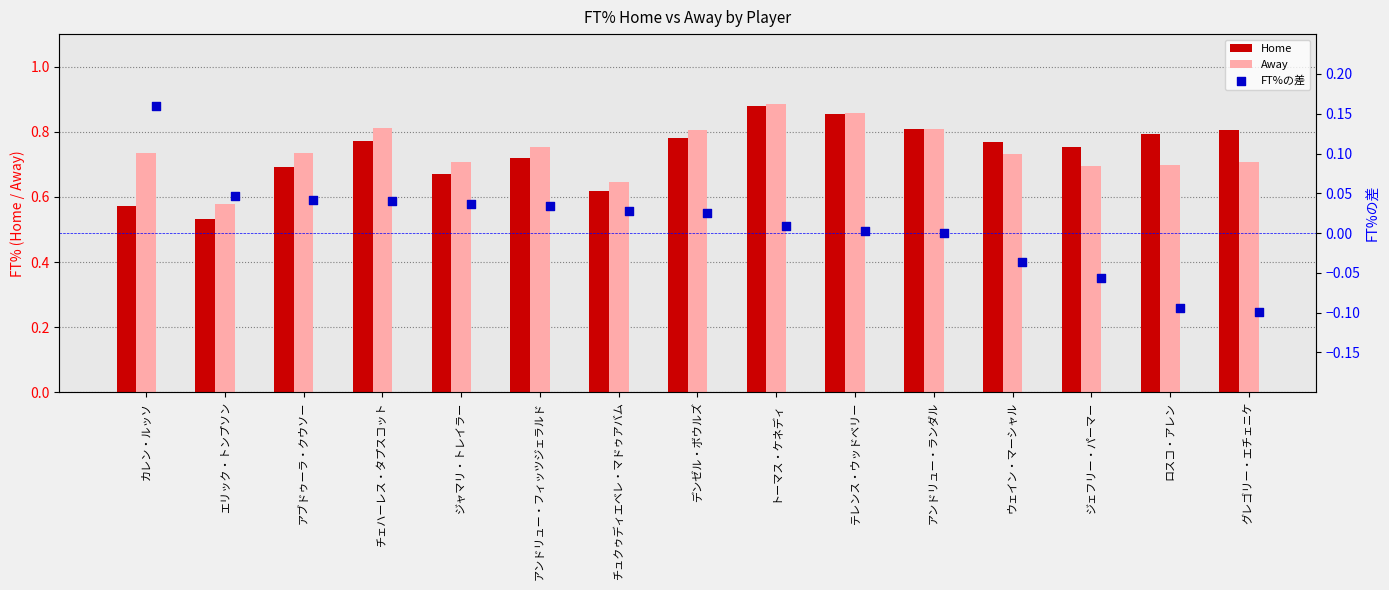

Which series has the largest total across all categories?

Away